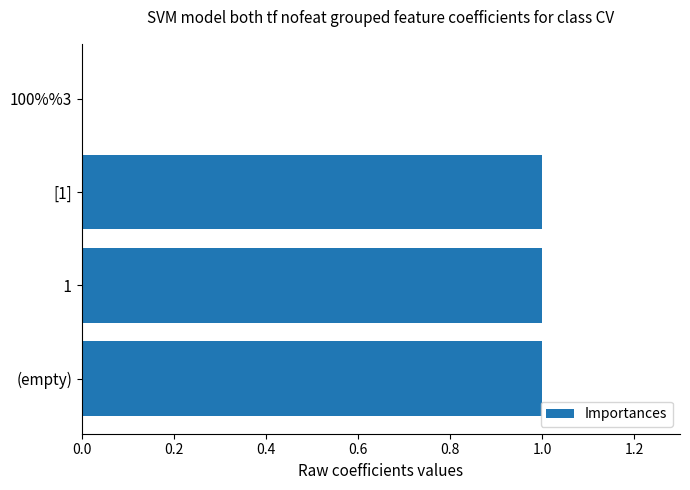

What is the sum of all values?

3